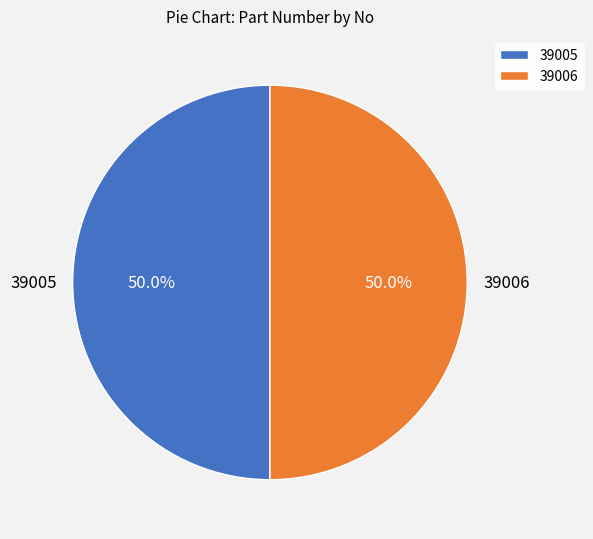

What portion of the pie excludes 39006?

50.0%